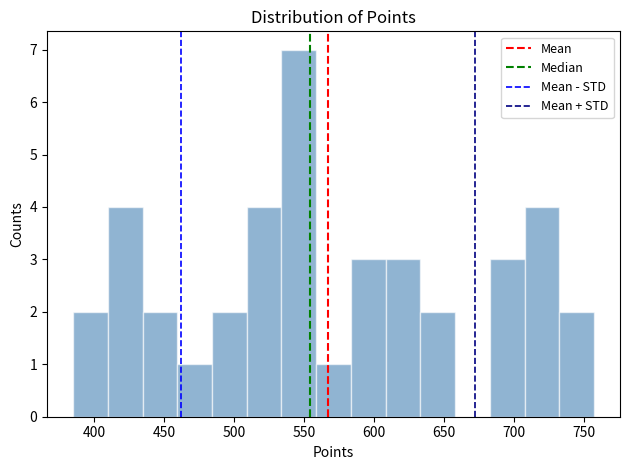

Over which range of the x-axis is the bar tallest?

535 to 560